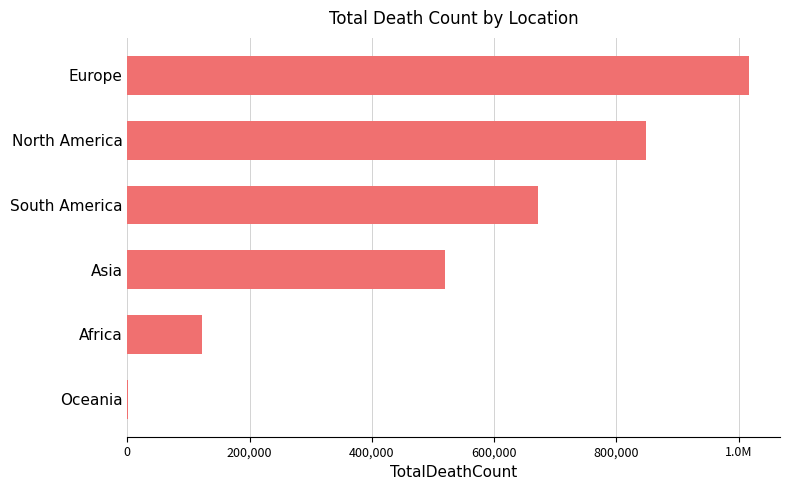

What is the average value?

530034